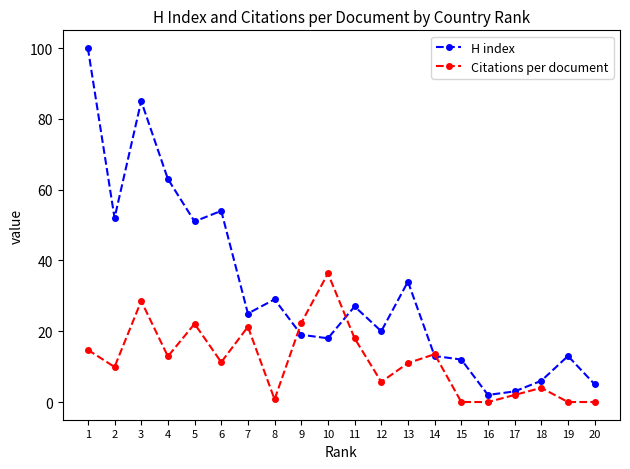

What is the difference between the highest and lowest values at 16?

2.0